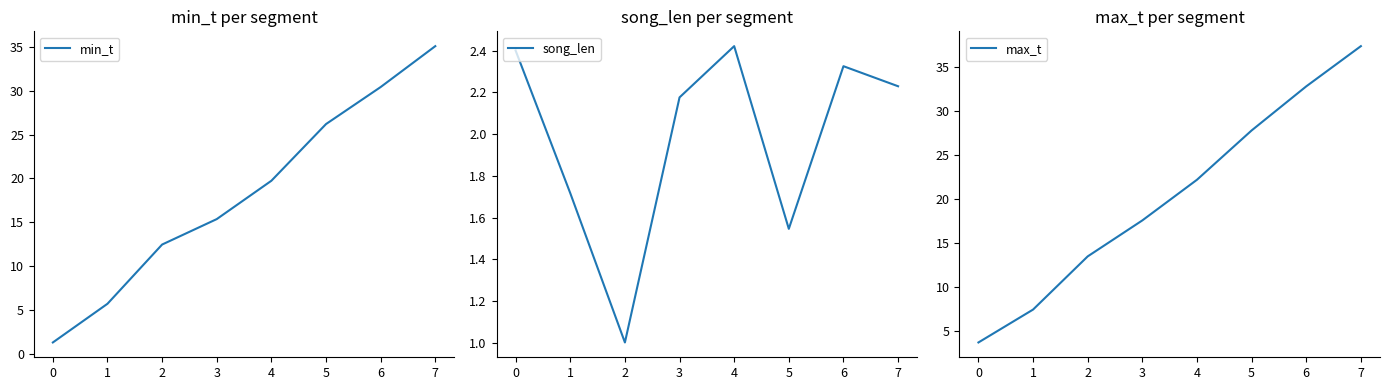

Which series has the widest spread of values?

min_t